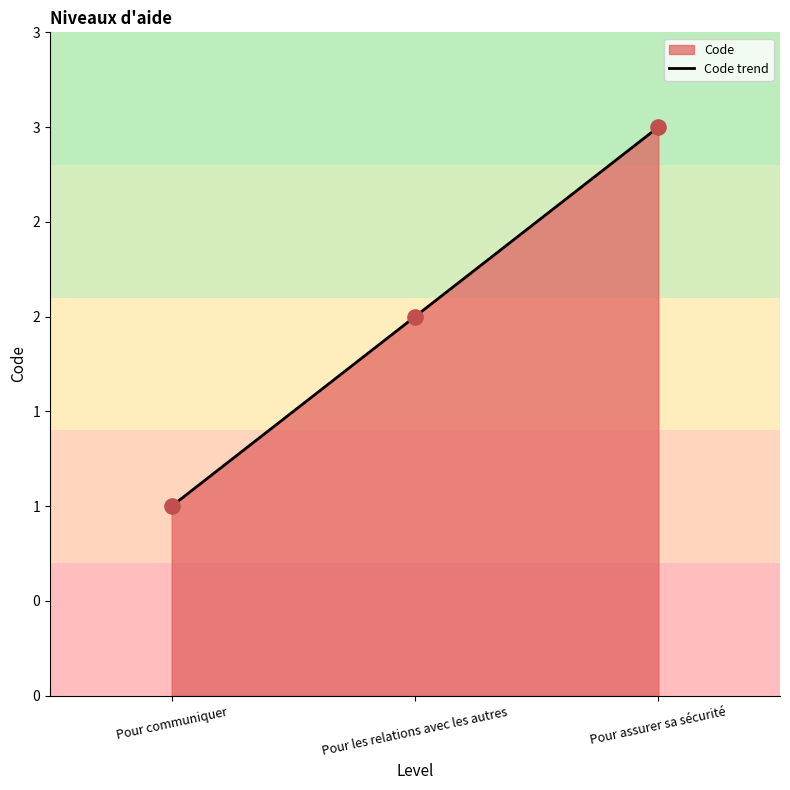

Which has a higher value, Pour communiquer or Pour assurer sa sécurité?

Pour assurer sa sécurité